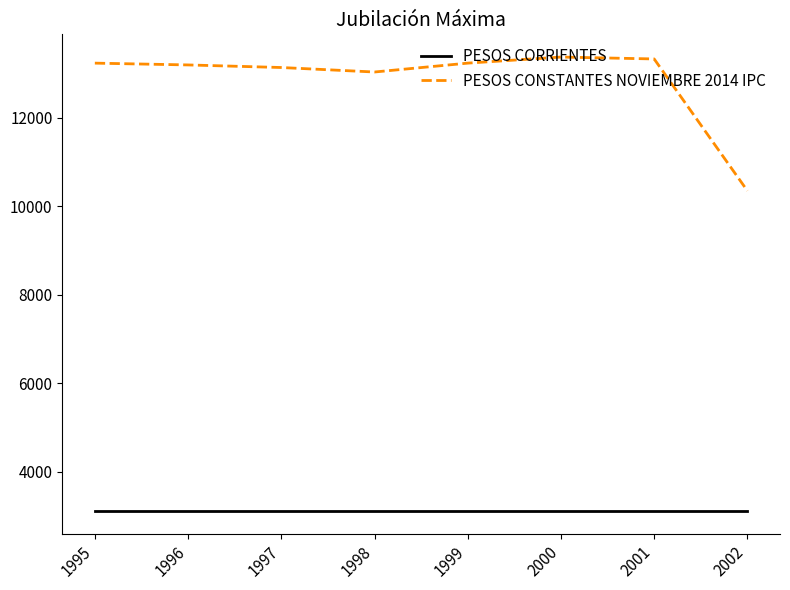

At which label is PESOS CONSTANTES NOVIEMBRE 2014 IPC closest to 11861?

1998